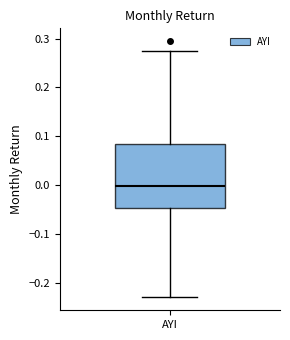

Where does the median line of the box for AYI sit on the y-axis? The values are not printed on the chart, so give them approximately, as read against the axis.

0.00